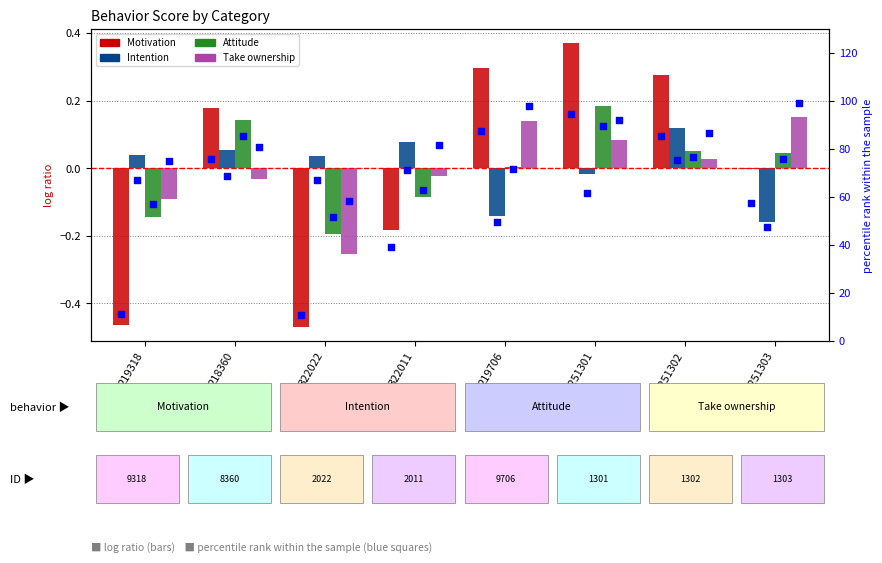

Which series reaches the minimum Y coordinate?

Motivation